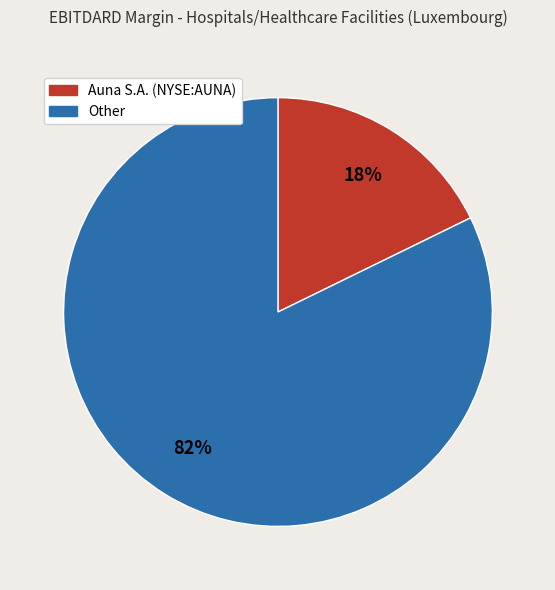

To the nearest percent, what is the difference between the Auna S.A. (NYSE:AUNA) and Other slice percentages?

64%